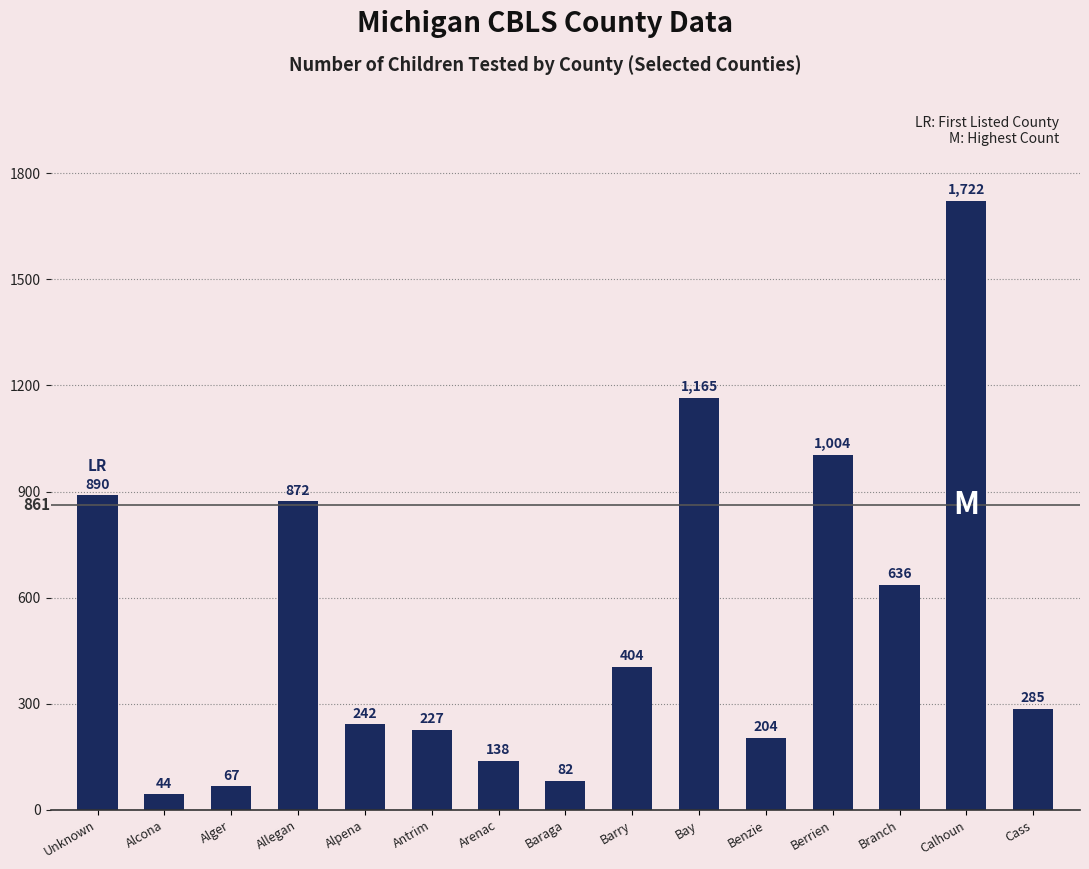

The value at Antrim is 227. True or false?

True